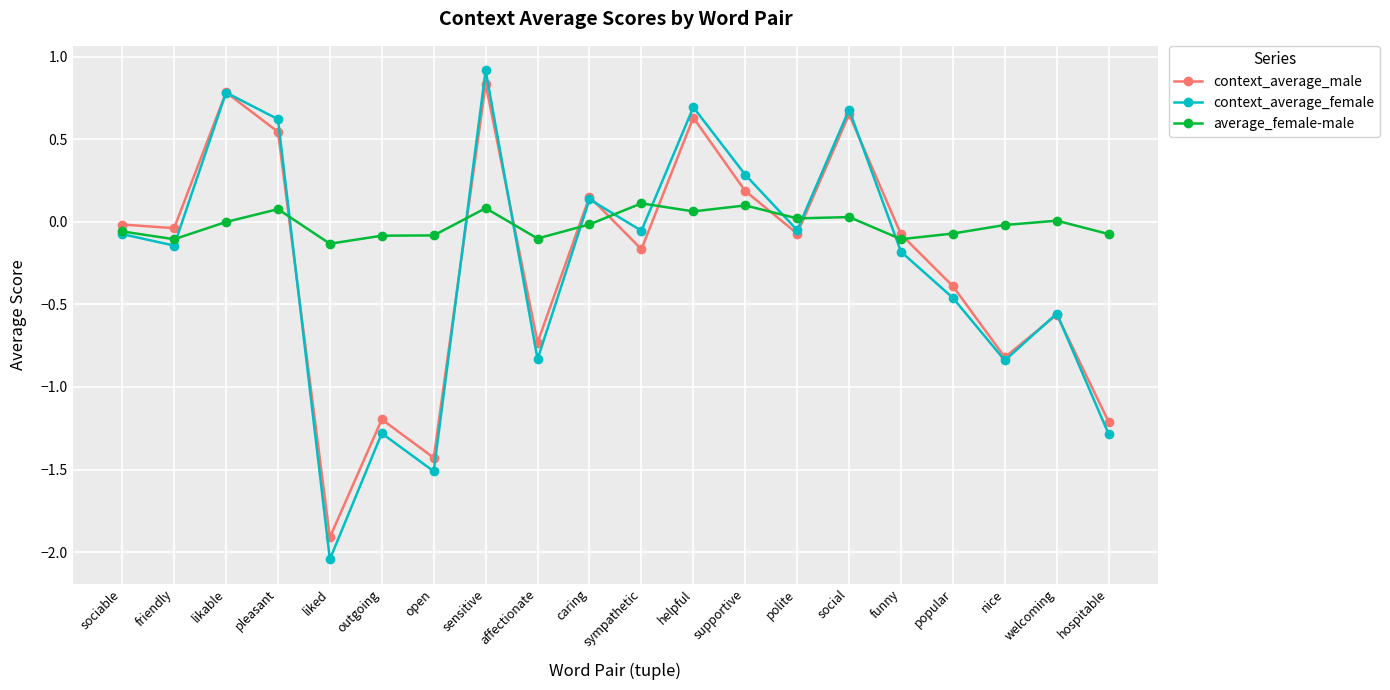

How many categories are shown in the chart?

20